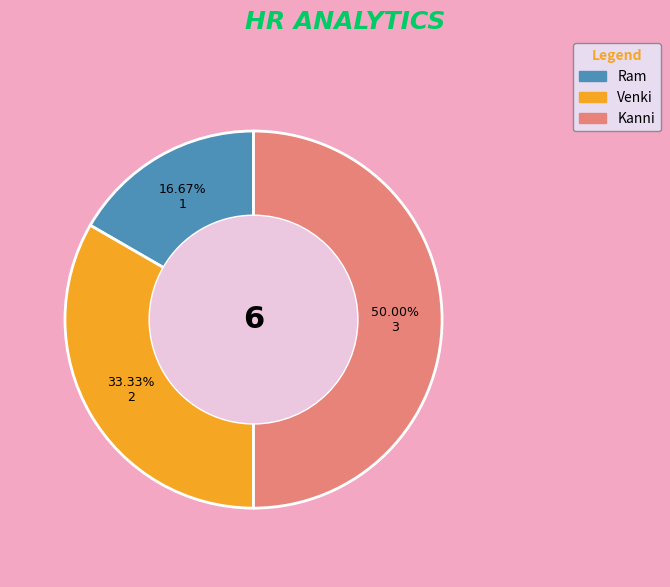

True or false: Venki accounts for 33% of the total.

True